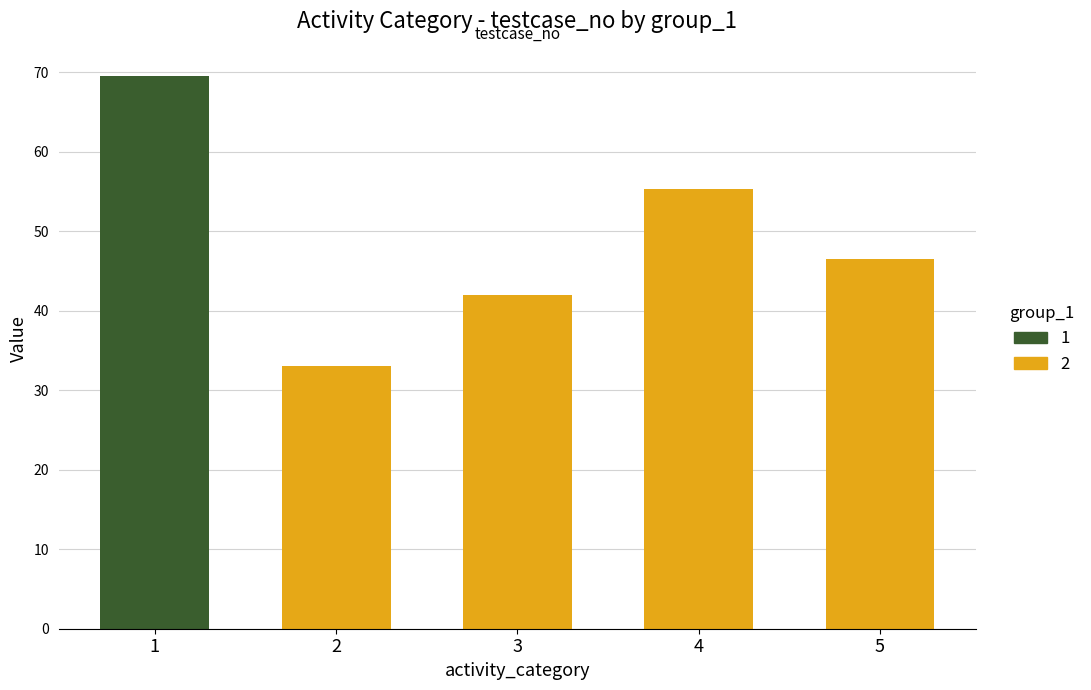

Reading right to left, list all the values displayed in this chart.

group_1=1: 5=0.0	4=0.0	3=0.0	2=0.0	1=69.5
group_1=2: 5=46.5	4=55.3	3=42.0	2=33.1	1=0.0